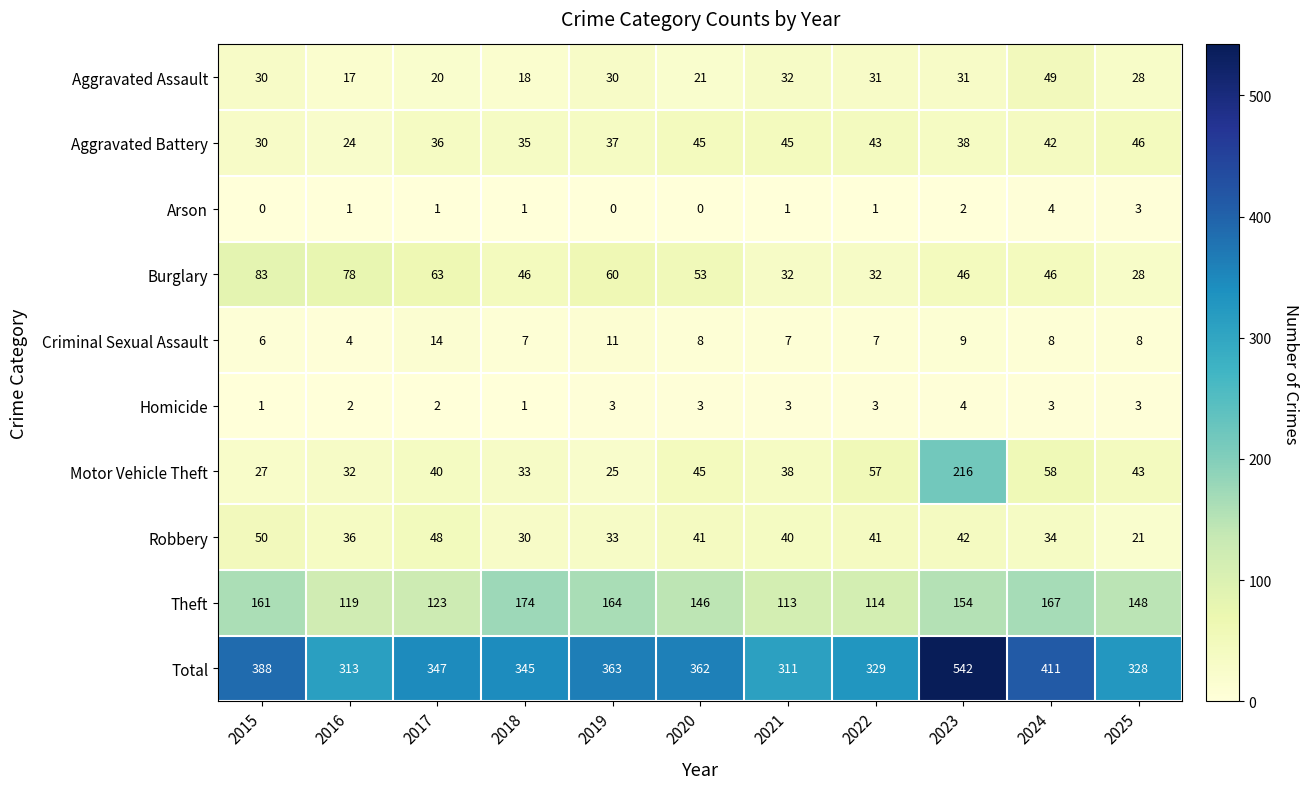

What is the greatest value displayed?

542